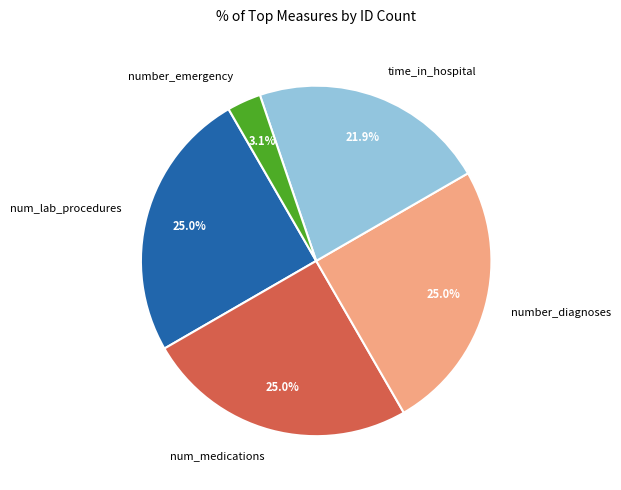

Approximately how many times larger is the value at number_diagnoses compared to num_medications?

1.0